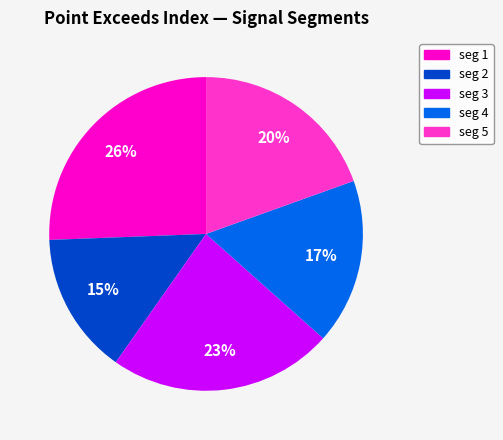

Is the sum of seg 4 and seg 1 greater than half?

No